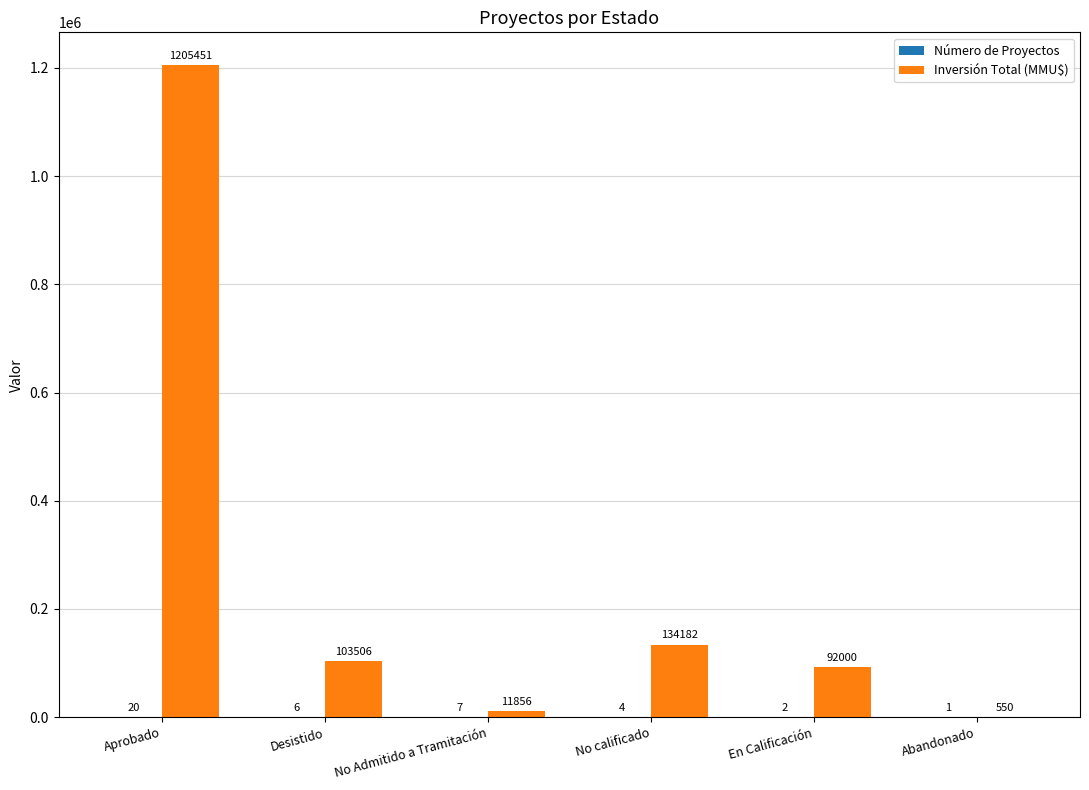

What is the maximum value shown in the chart?

1205451